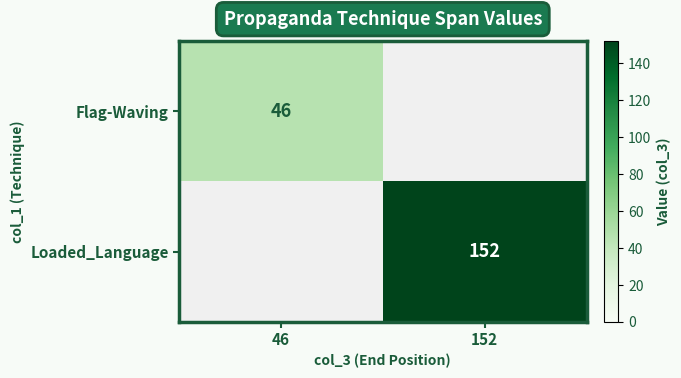

At how many categories does at least one series exceed 135?

1